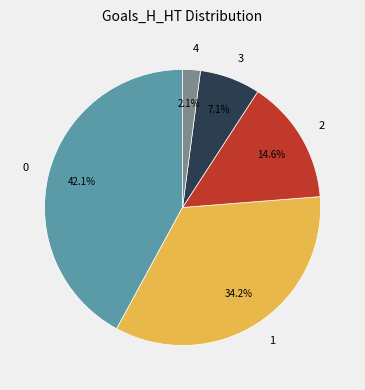

The 1 slice represents 34% of the pie. True or false?

True